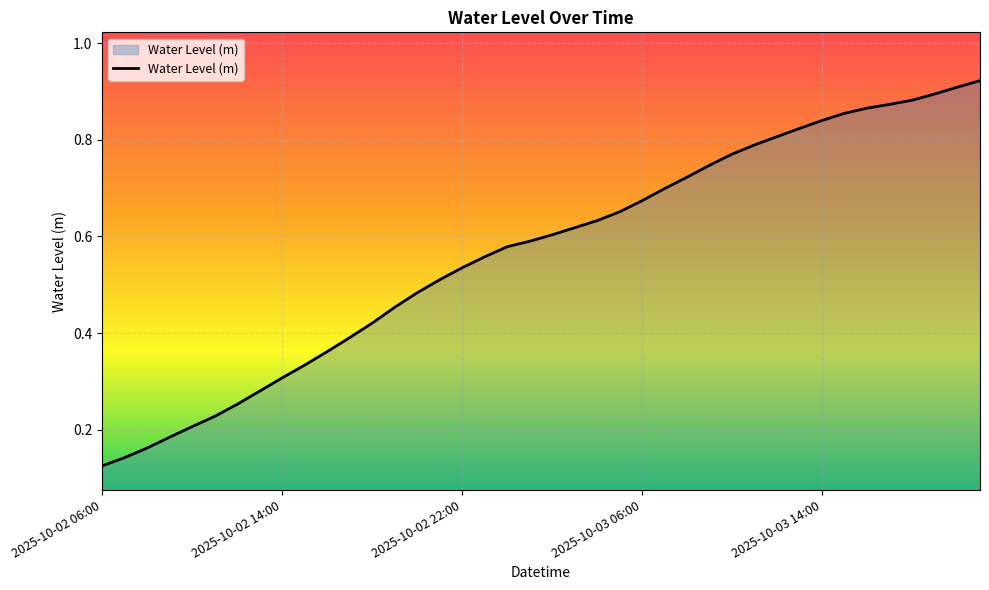

List the labels in order of value, smallest first.

2025-10-02 06:00, 2025-10-02 07:00, 2025-10-02 08:00, 2025-10-02 09:00, 2025-10-02 10:00, 2025-10-02 11:00, 2025-10-02 12:00, 2025-10-02 13:00, 2025-10-02 14:00, 2025-10-02 15:00, 2025-10-02 16:00, 2025-10-02 17:00, 2025-10-02 18:00, 2025-10-02 19:00, 2025-10-02 20:00, 2025-10-02 21:00, 2025-10-02 22:00, 2025-10-02 23:00, 2025-10-03 00:00, 2025-10-03 01:00, 2025-10-03 02:00, 2025-10-03 03:00, 2025-10-03 04:00, 2025-10-03 05:00, 2025-10-03 06:00, 2025-10-03 07:00, 2025-10-03 08:00, 2025-10-03 09:00, 2025-10-03 10:00, 2025-10-03 11:00, 2025-10-03 12:00, 2025-10-03 13:00, 2025-10-03 14:00, 2025-10-03 15:00, 2025-10-03 16:00, 2025-10-03 17:00, 2025-10-03 18:00, 2025-10-03 19:00, 2025-10-03 20:00, 2025-10-03 21:00